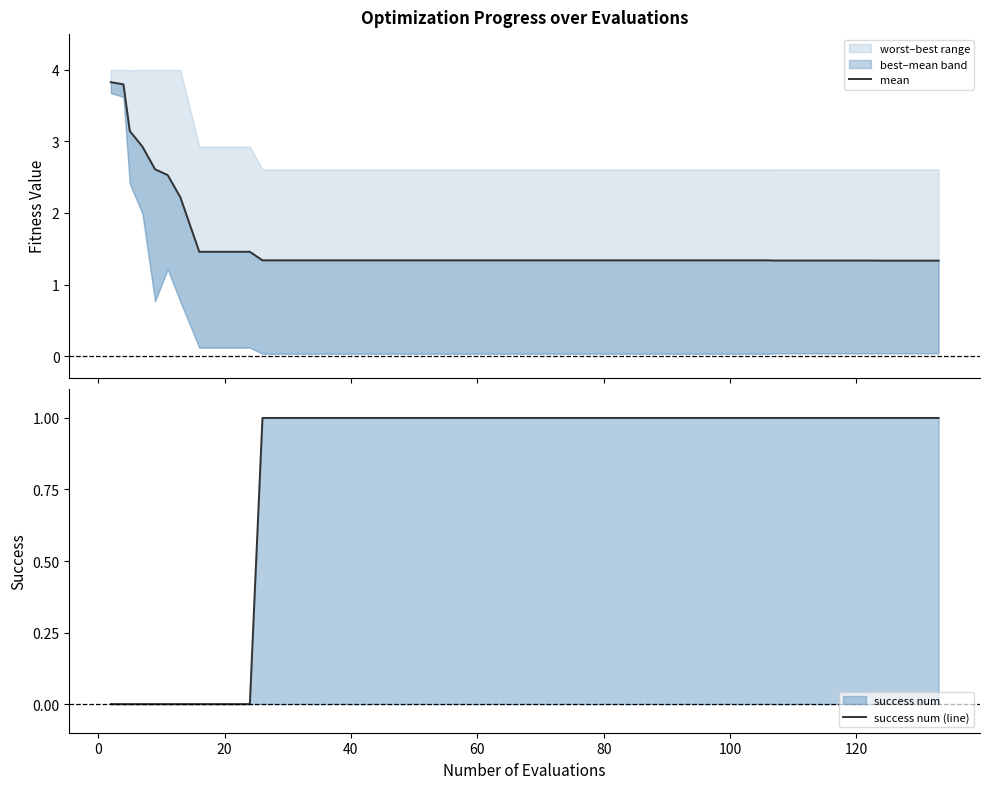

What is the total value across all series at 40?

2.9